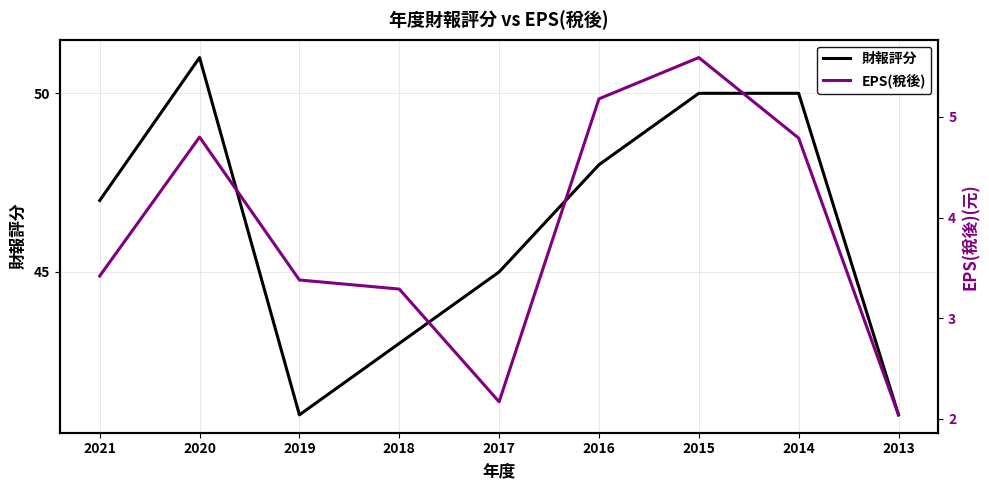

List the series in order of their peak value, highest first.

財報評分, EPS(稅後)